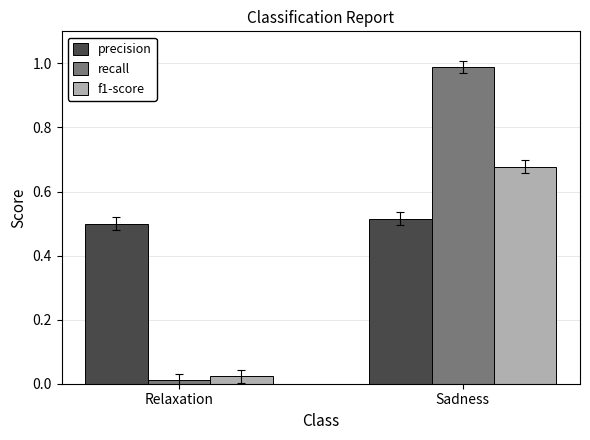

What is the label of the 2nd bar from the left?

Sadness